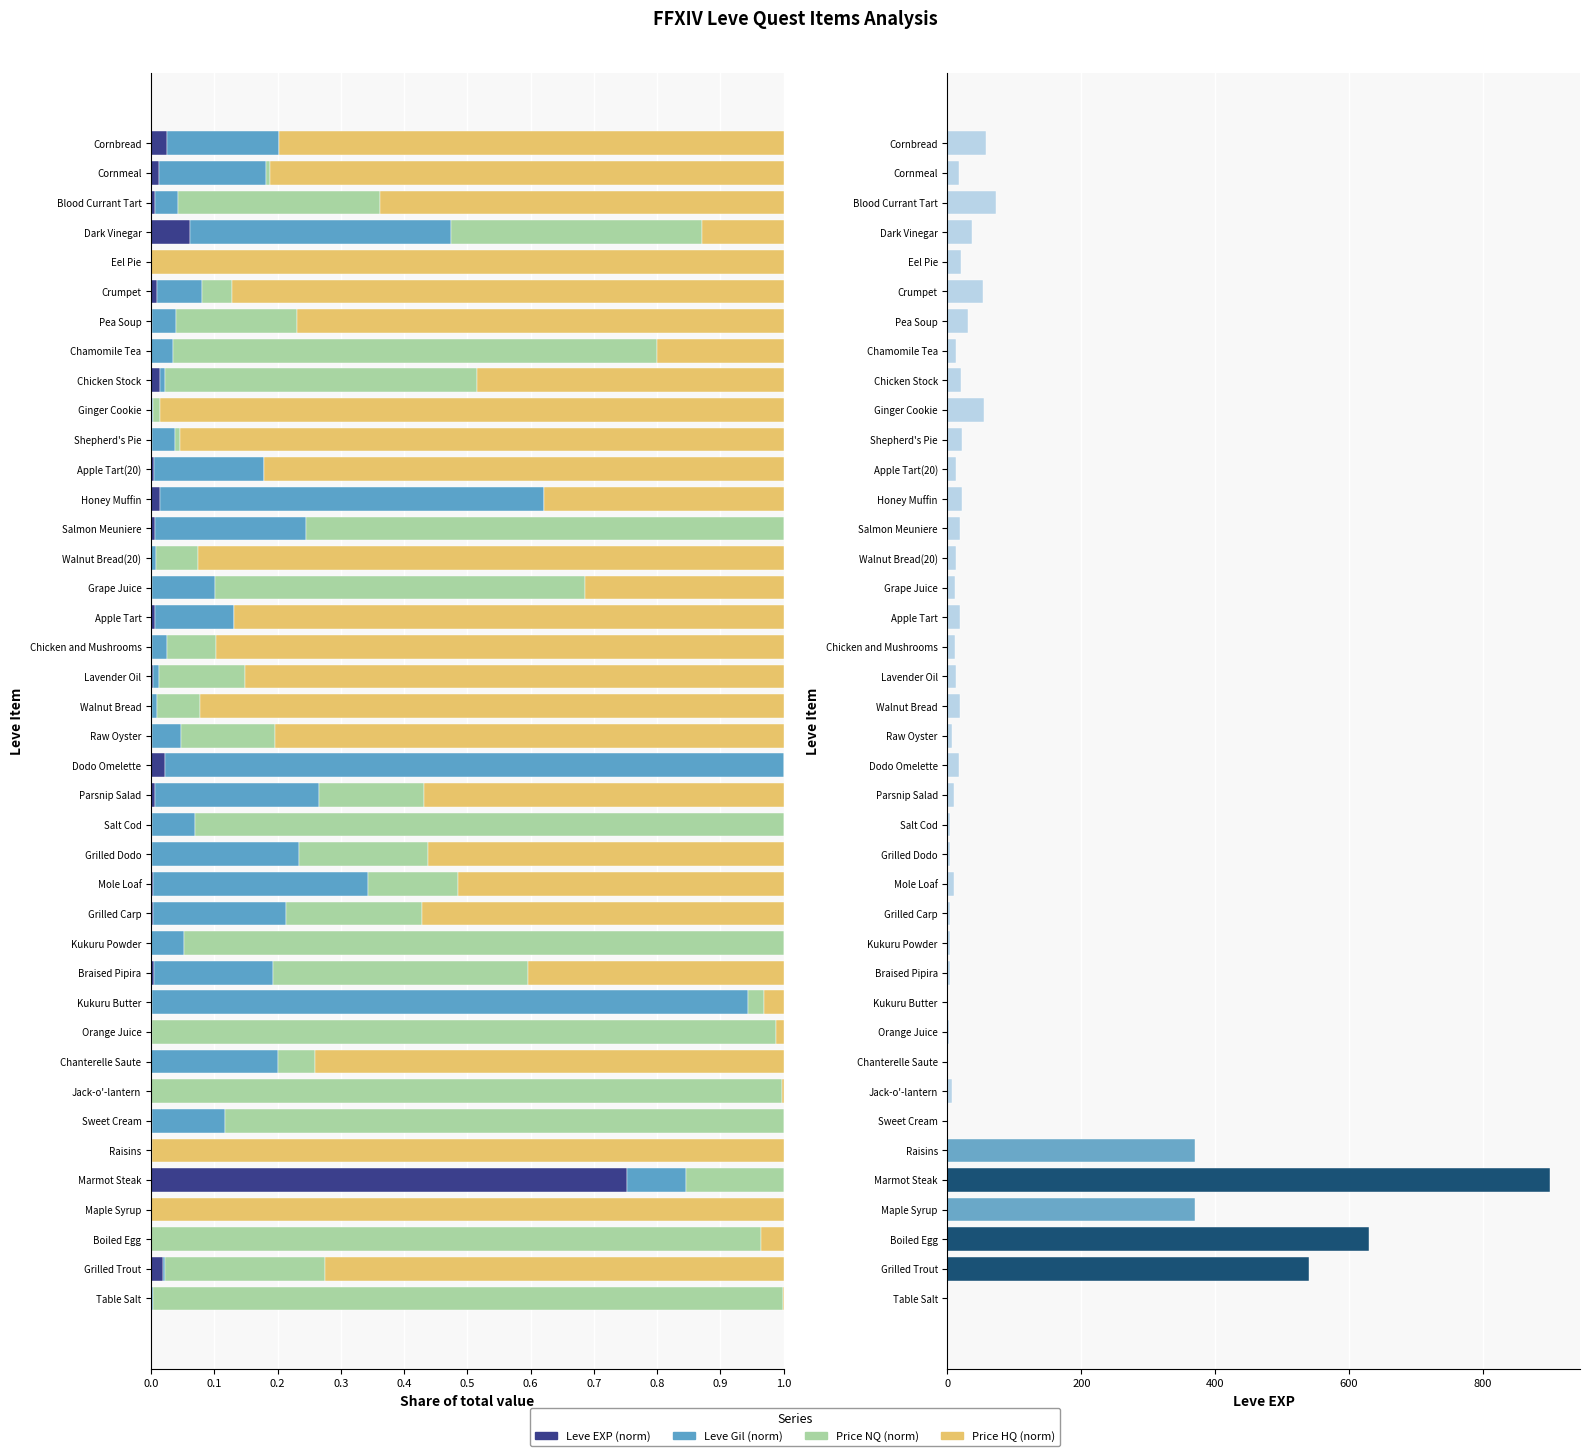

How many series are shown in this chart?

4